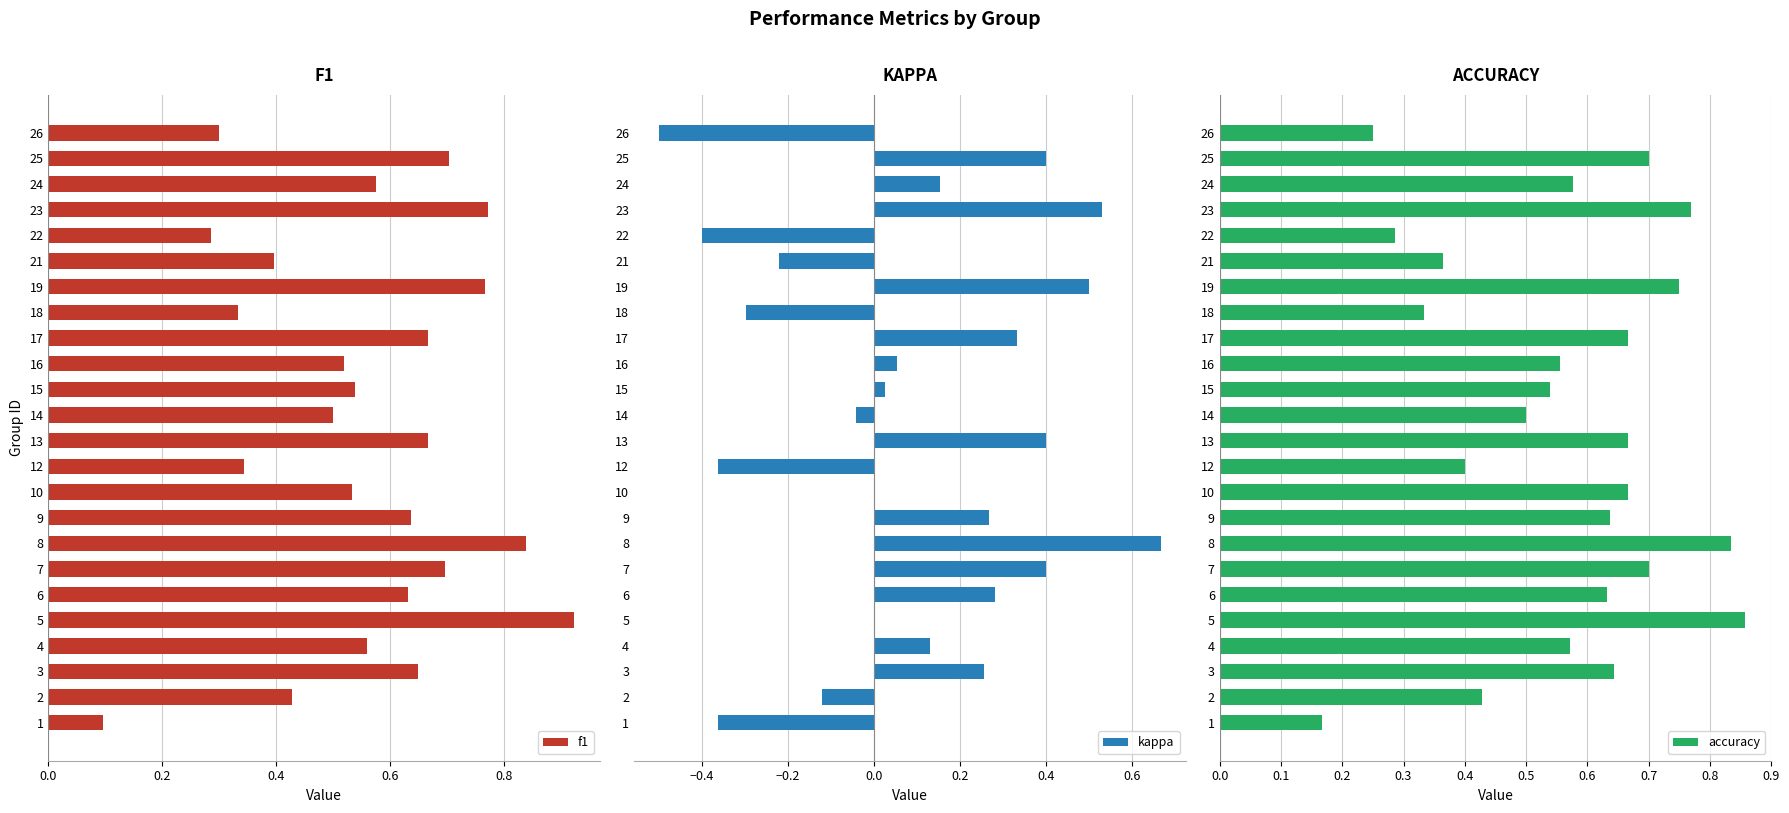

True or false: kappa has a value of -0.1 at 16.

False